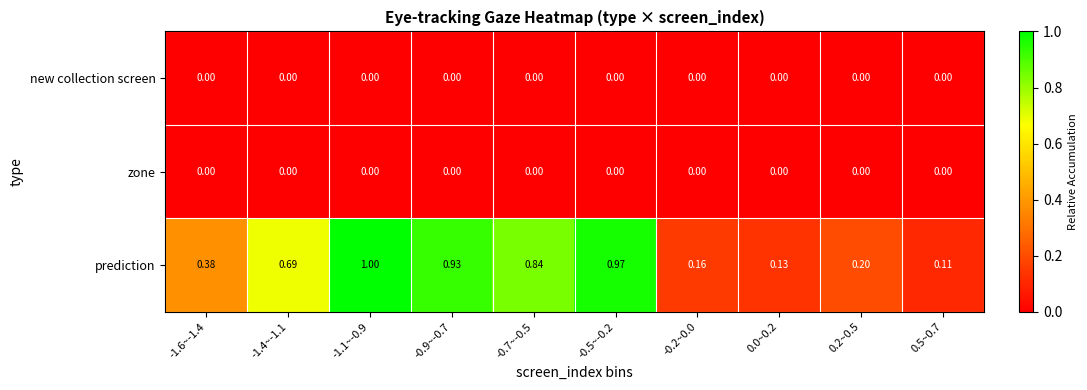

Which series has the largest total across all categories?

prediction